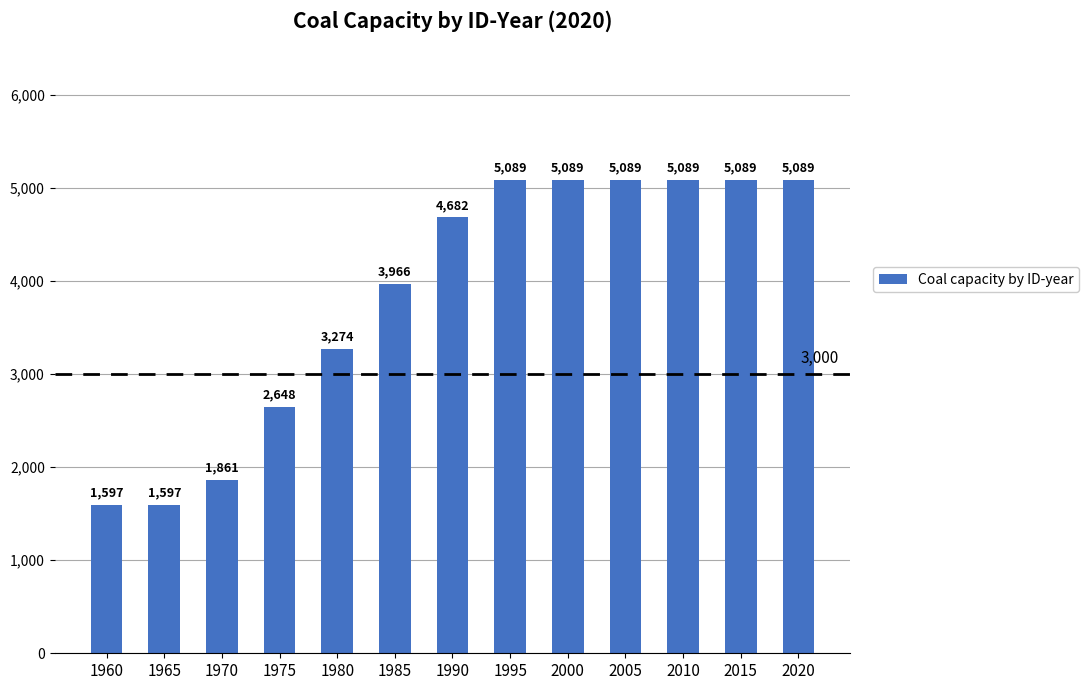

What is the change in value from 1980 to 2015?

+1815